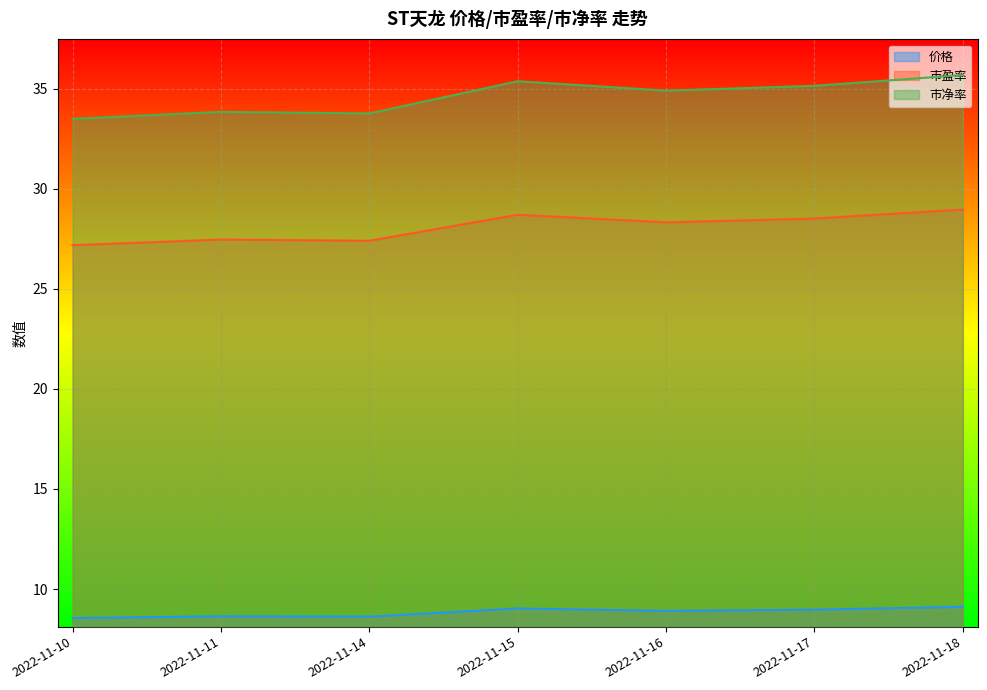

Where does the 市净率 series first go above 34?

2022-11-15